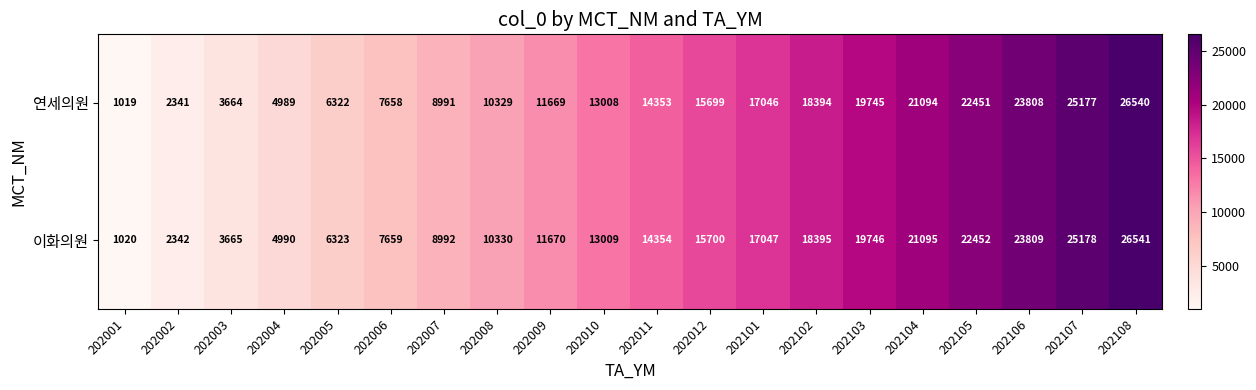

What is the minimum value for 연세의원?

1019